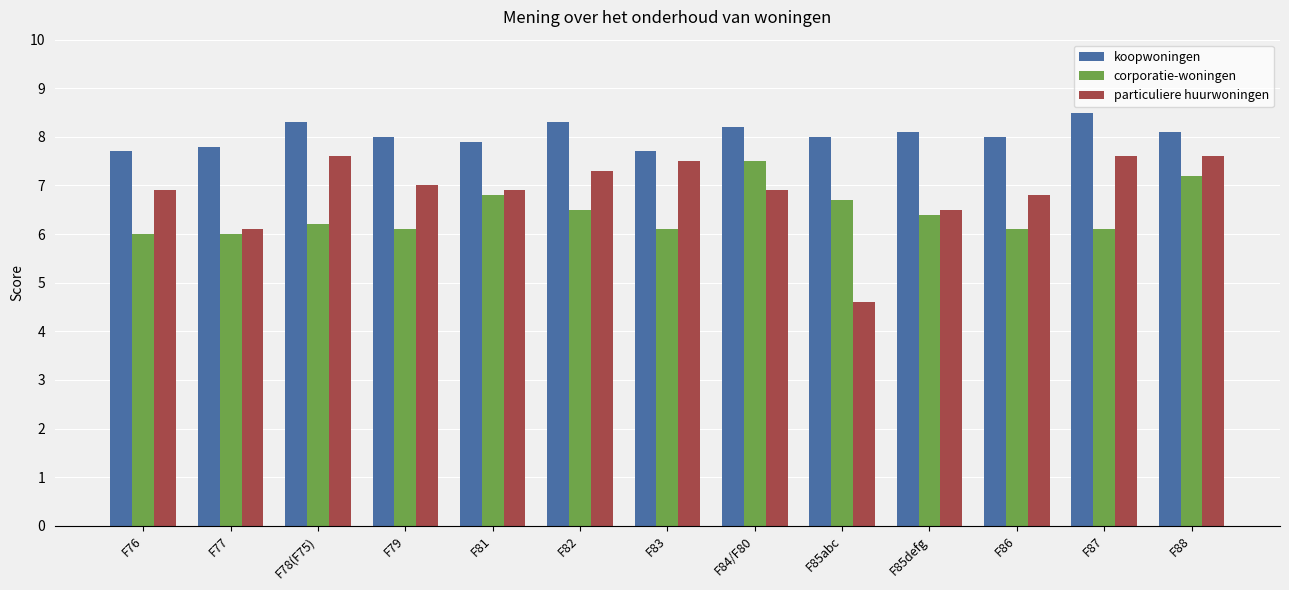

How many categories are shown in the chart?

13